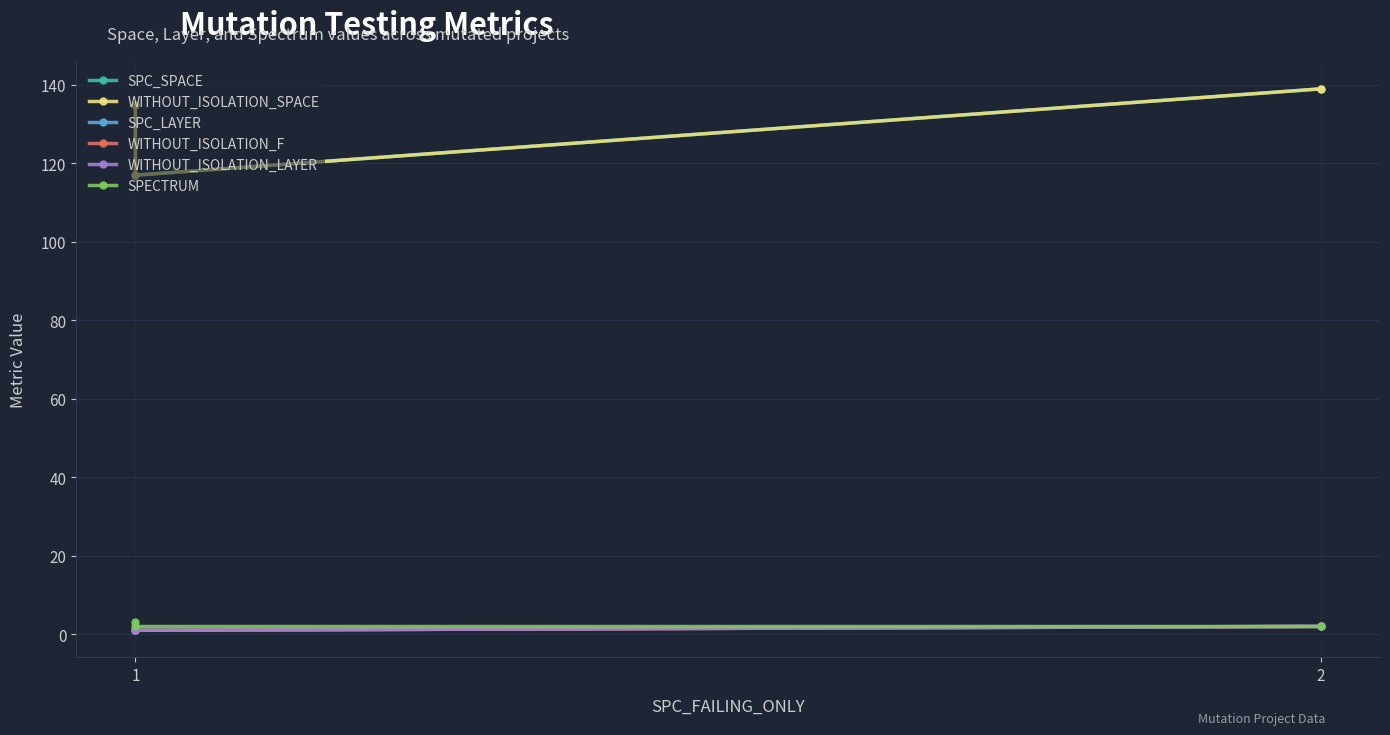

Rank the series by their maximum value, from lowest to highest.

SPC_LAYER, WITHOUT_ISOLATION_F, WITHOUT_ISOLATION_LAYER, SPECTRUM, SPC_SPACE, WITHOUT_ISOLATION_SPACE